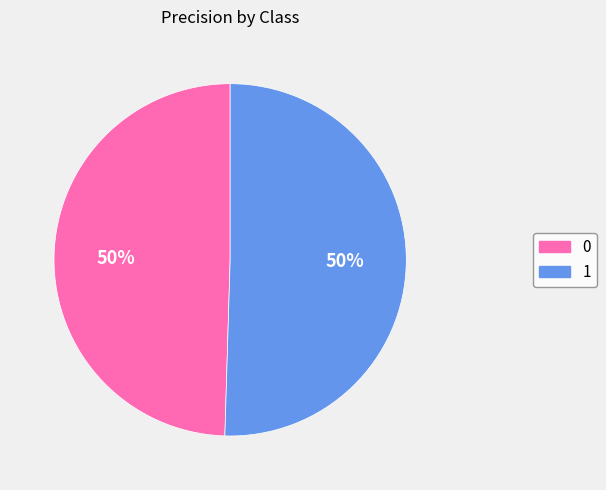

To the nearest percent, what is the average slice percentage?

50%